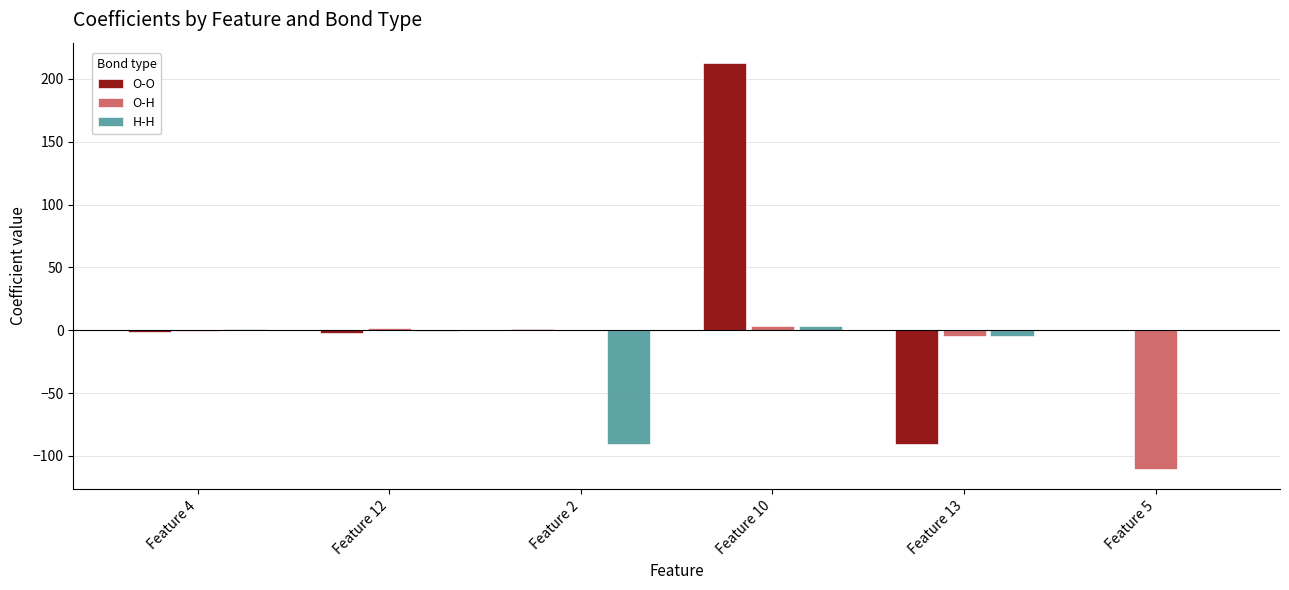

What are all the series names shown in the legend?

O-O, O-H, H-H